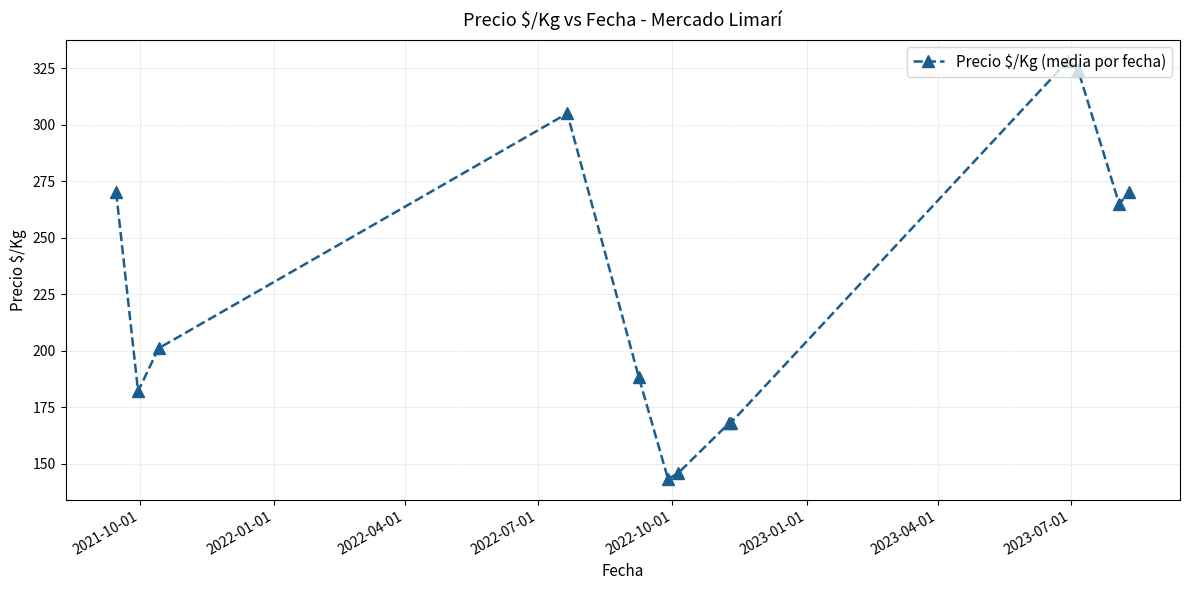

How many data points does each series have?

13